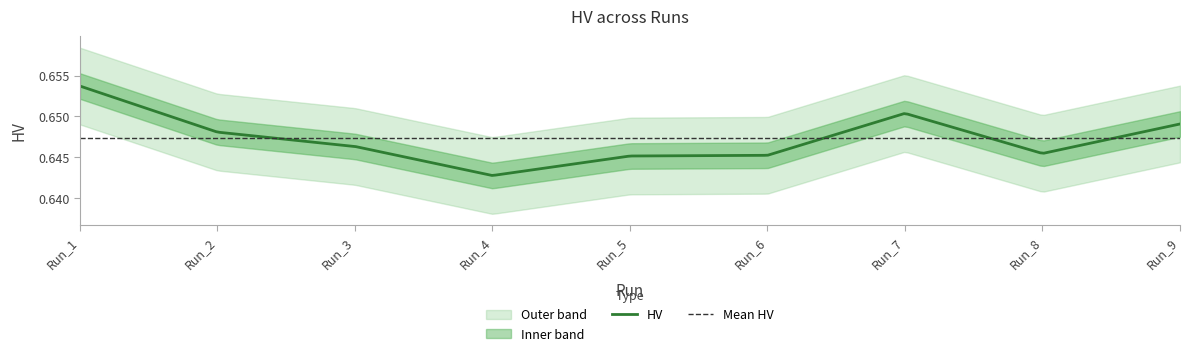

What is the smallest value displayed?

0.6